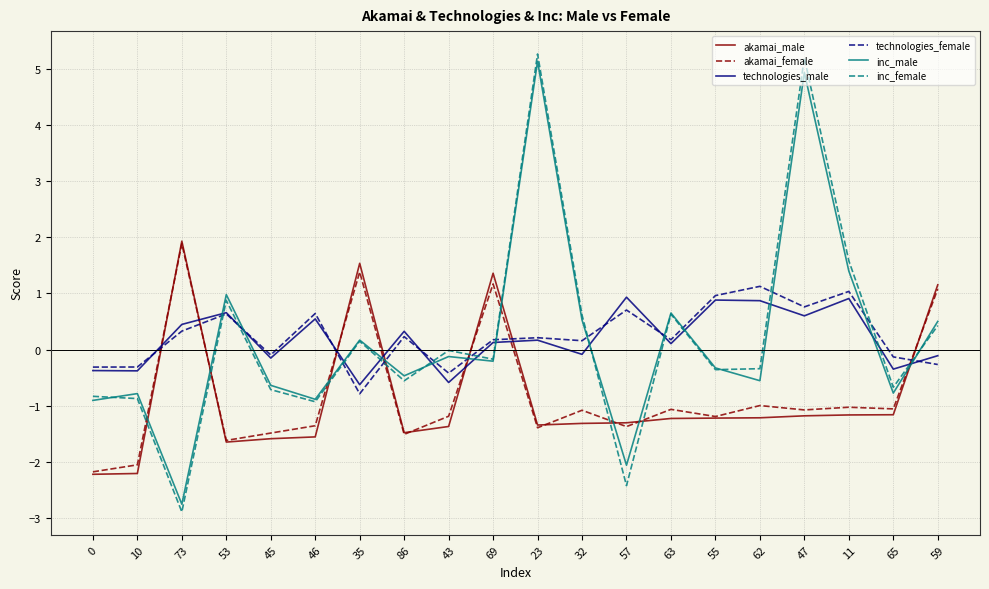

How many distinct data groups are displayed?

6